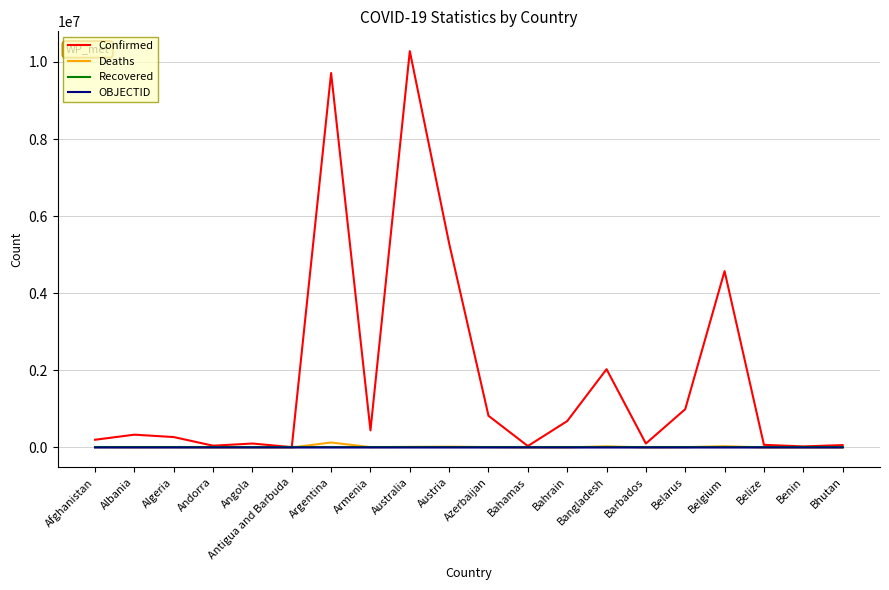

What is the greatest value displayed?

10281387